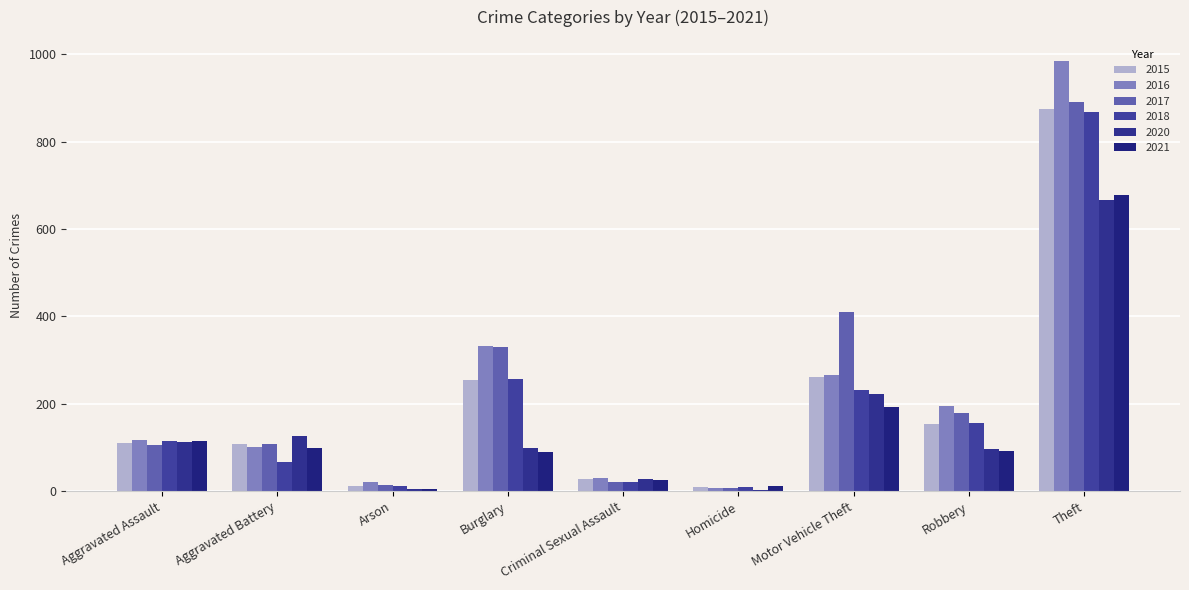

How many series are shown in this chart?

6